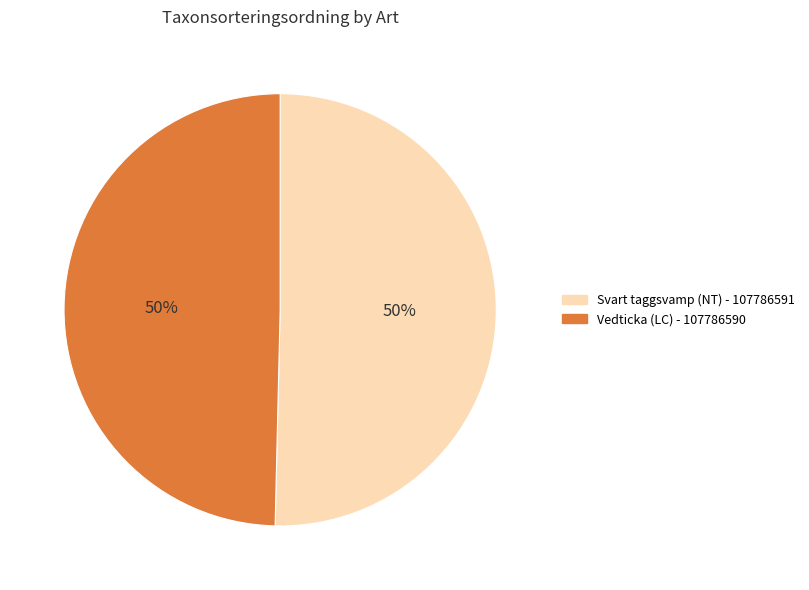

Approximately how many times larger is the value at Svart taggsvamp (NT) - 107786591 compared to Vedticka (LC) - 107786590?

1.0